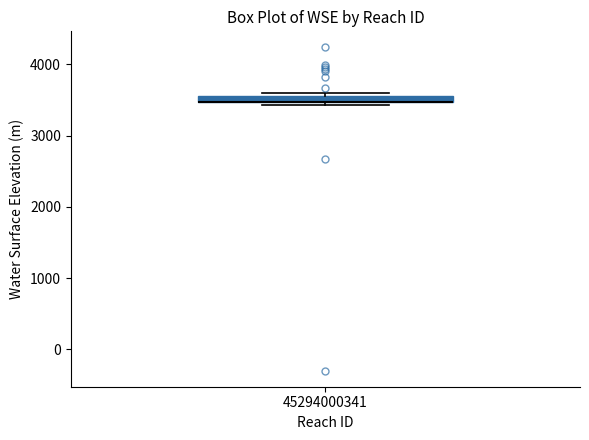

Where is the upper edge of the box at x = 45294000341 on the y-axis? The values are not printed on the chart, so give them approximately, as read against the axis.

3600